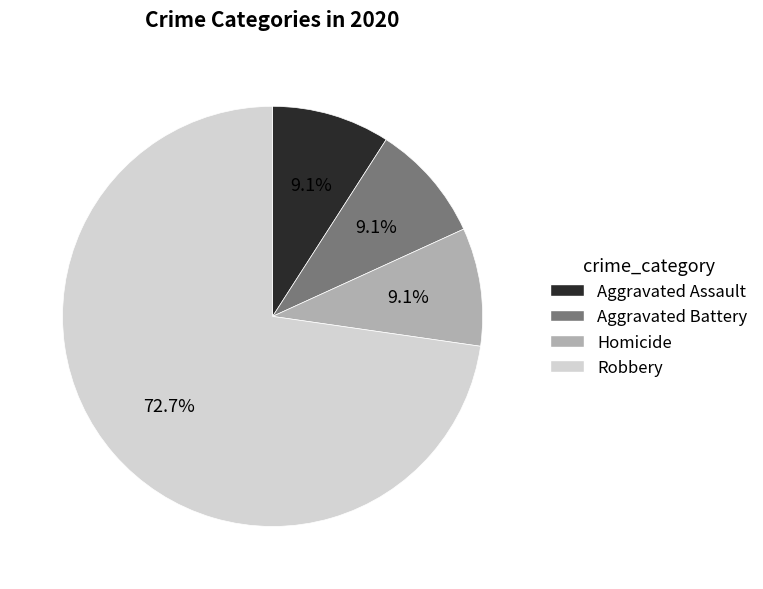

True or false: Homicide accounts for 9% of the total.

True